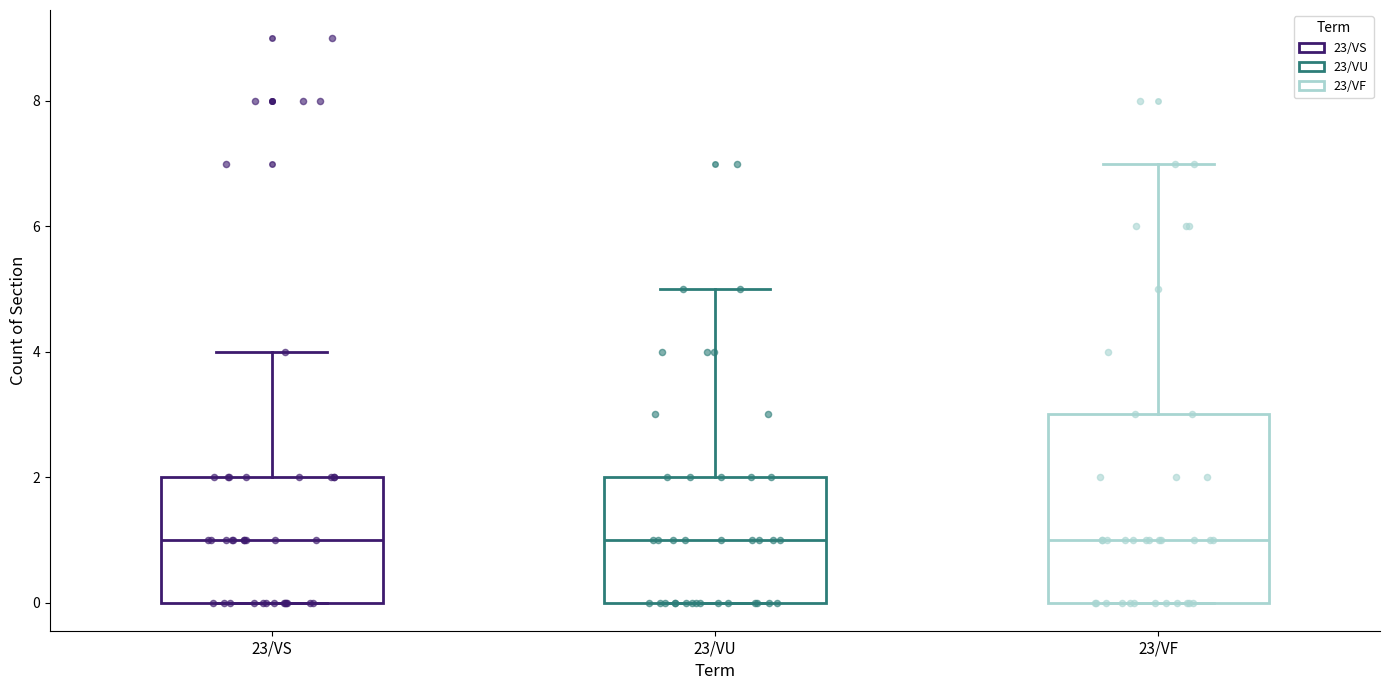

Comparing the boxes themselves (not the whiskers), which one is the tallest?

23/VF